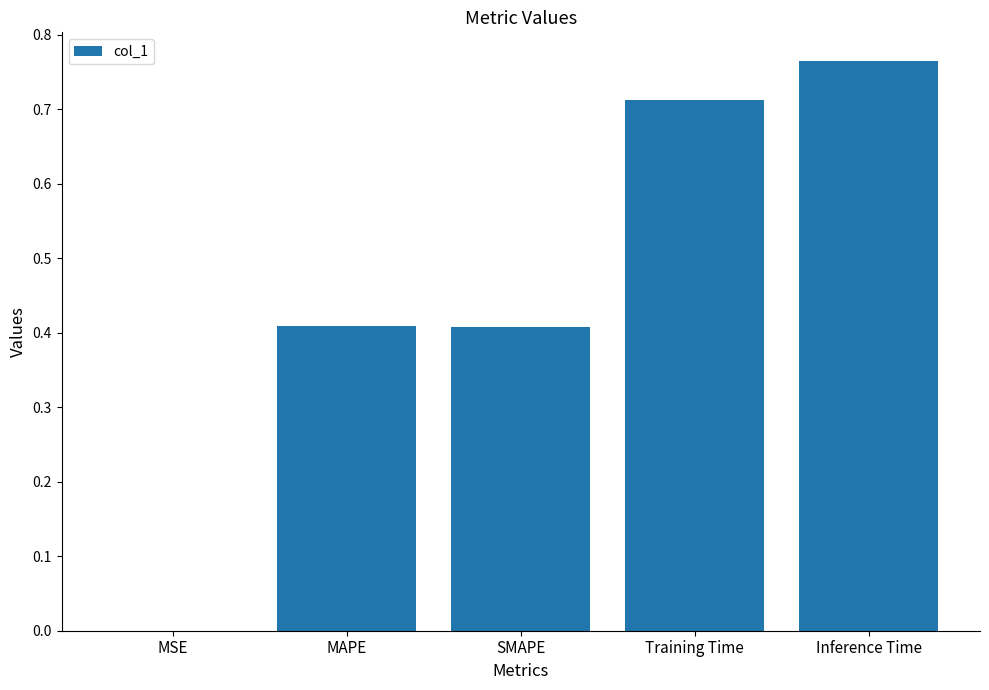

Which label corresponds to the largest value in the chart?

Inference Time